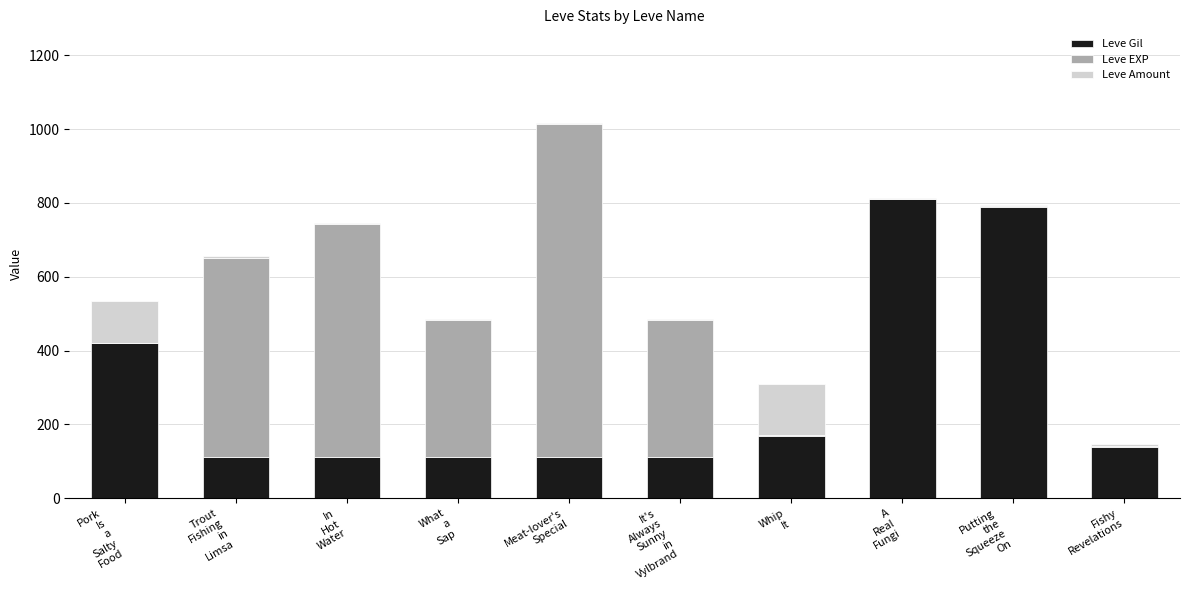

Where is Leve Gil nearest to the value 461?

Pork
Is
a
Salty
Food